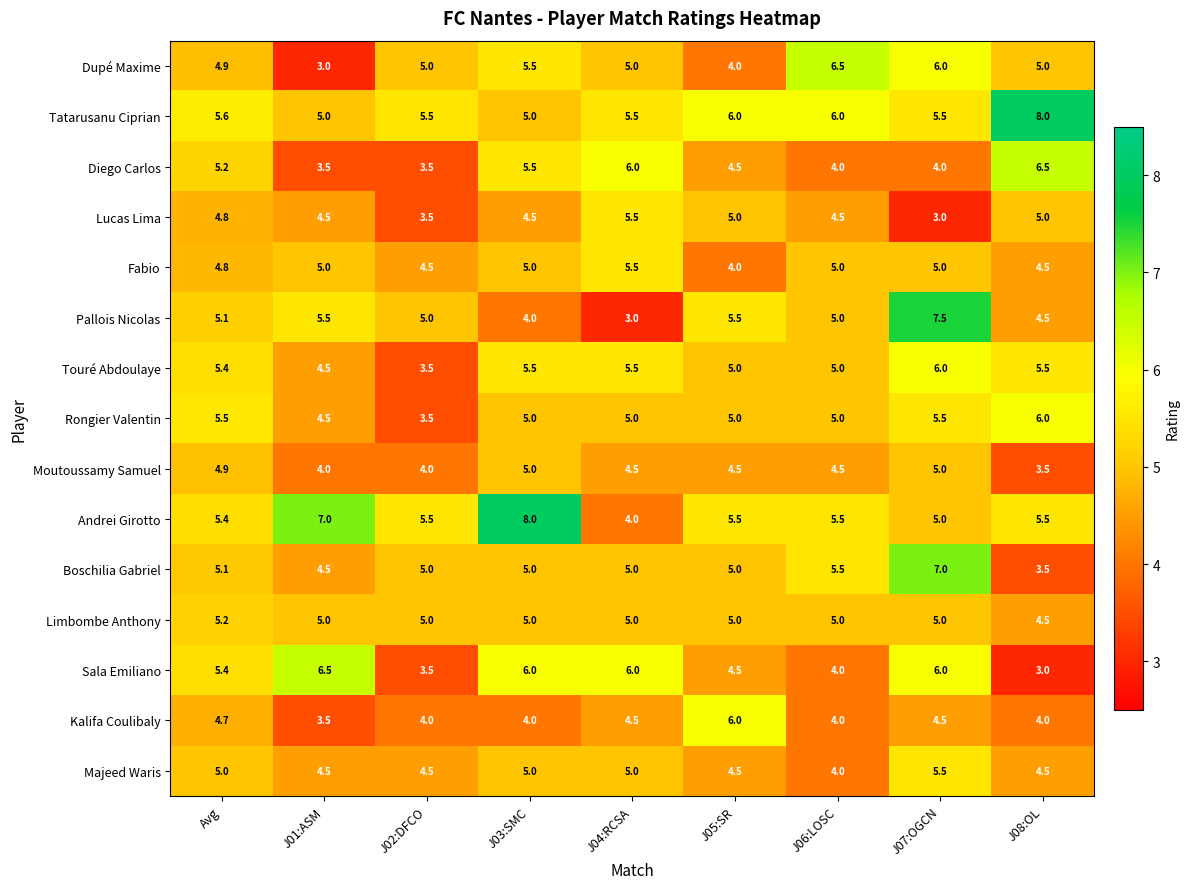

At which category is the sum across all series the highest?

J07:OGCN